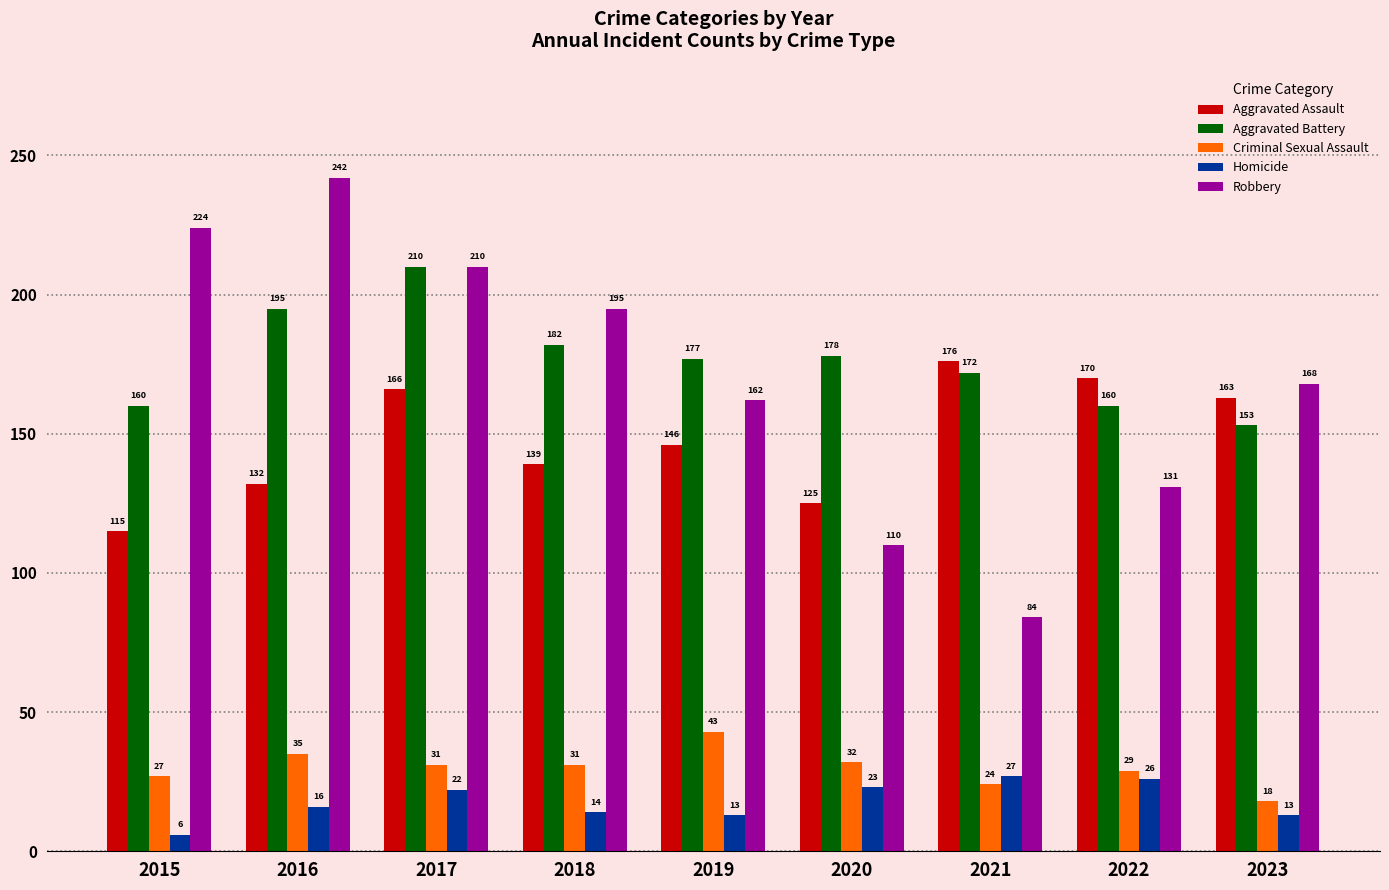

Between 2018 and 2020, which series saw the biggest shift?

Robbery